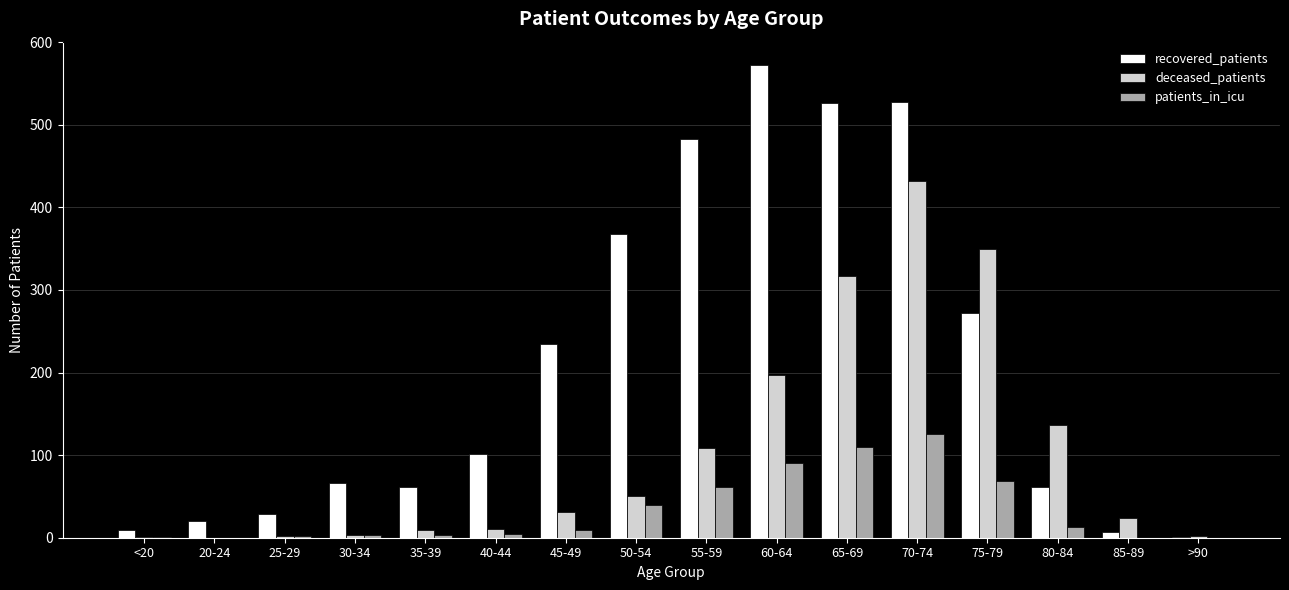

What is the maximum value shown in the chart?

572